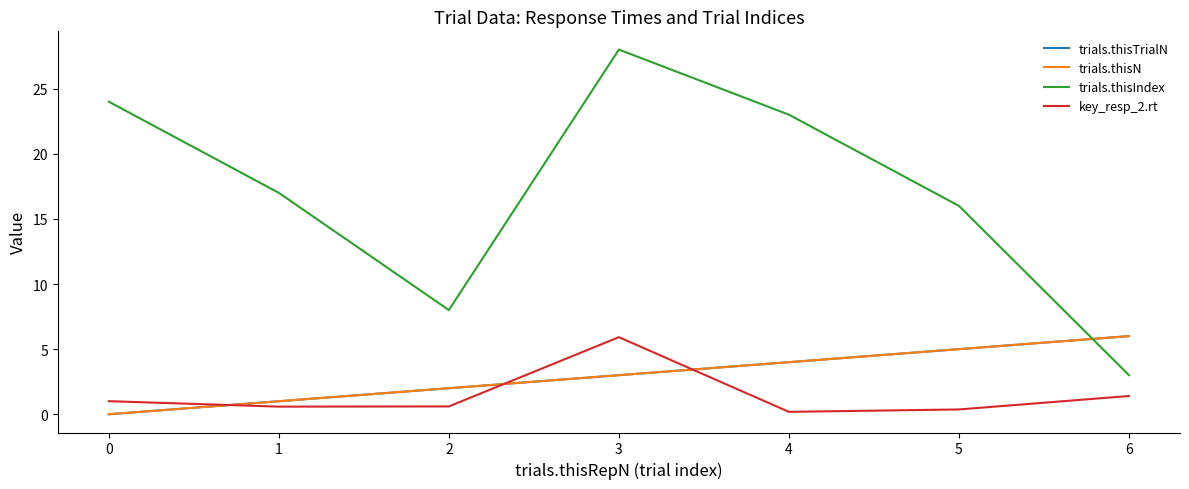

Does the chart have visible grid lines?

No